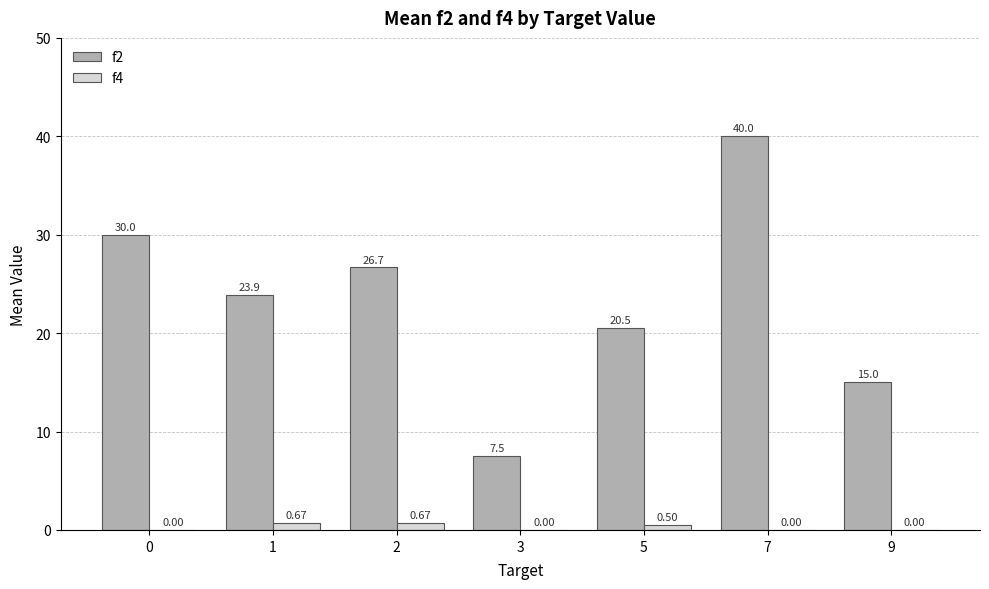

How many series are shown in this chart?

2